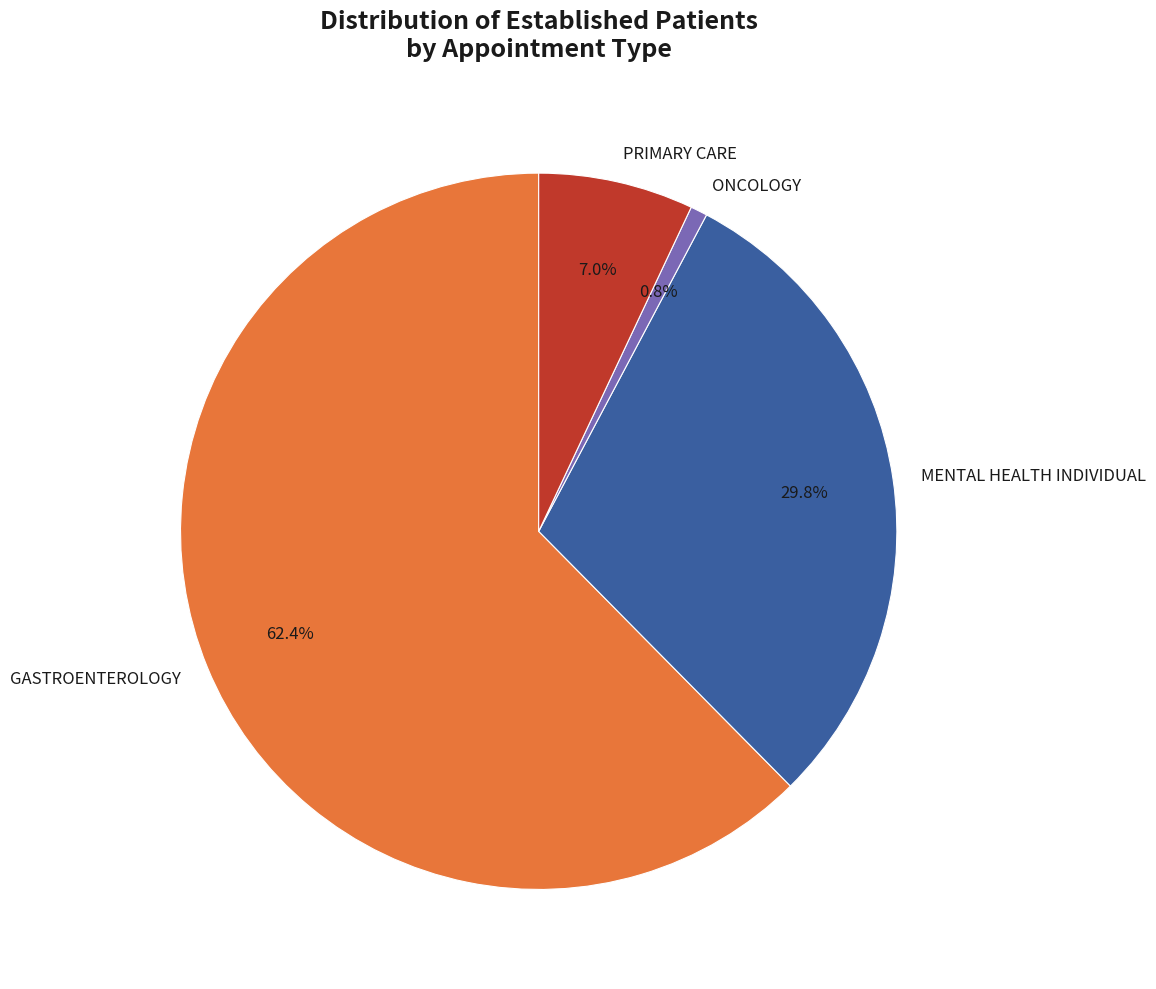

The PRIMARY CARE slice represents 7% of the pie. True or false?

True